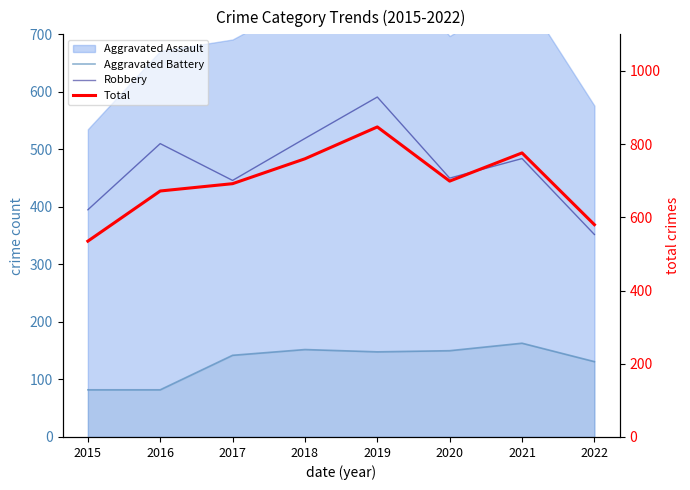

Which series has the widest spread of values?

Total